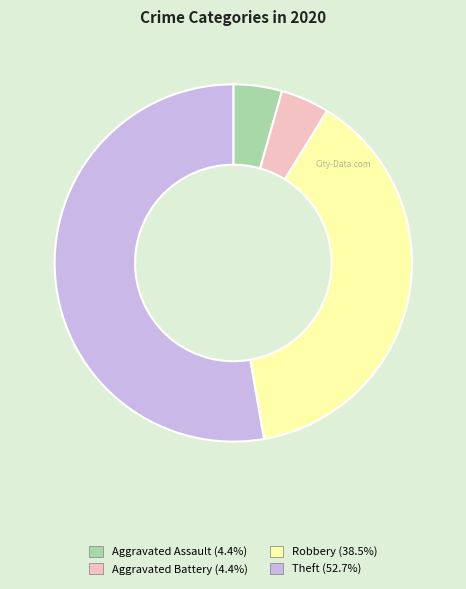

What is the largest slice in the pie chart?

Theft